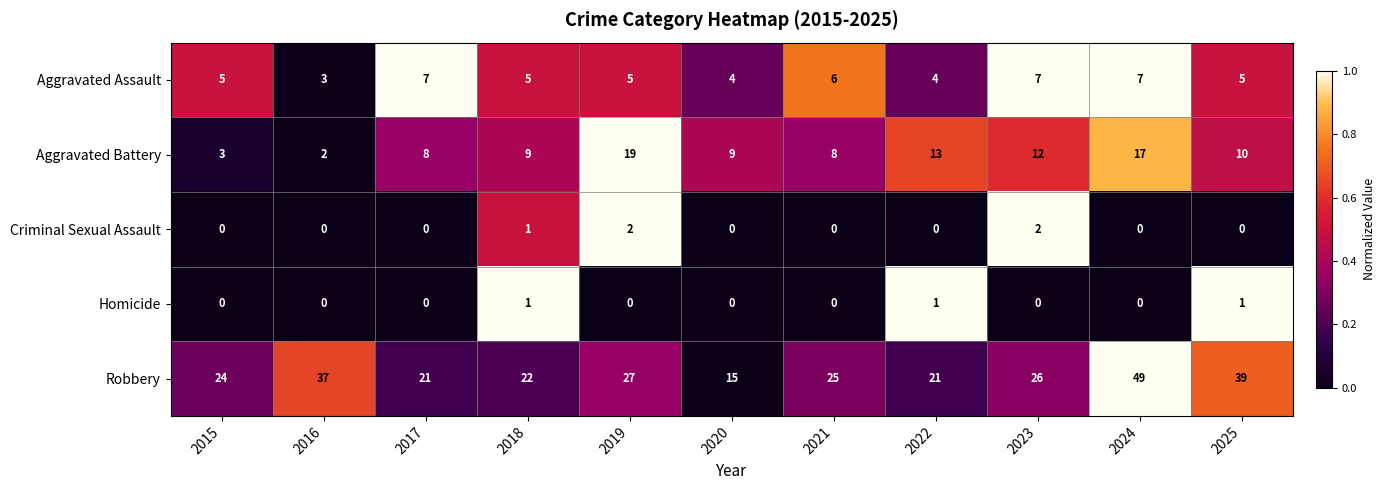

How many categories are shown in the chart?

11